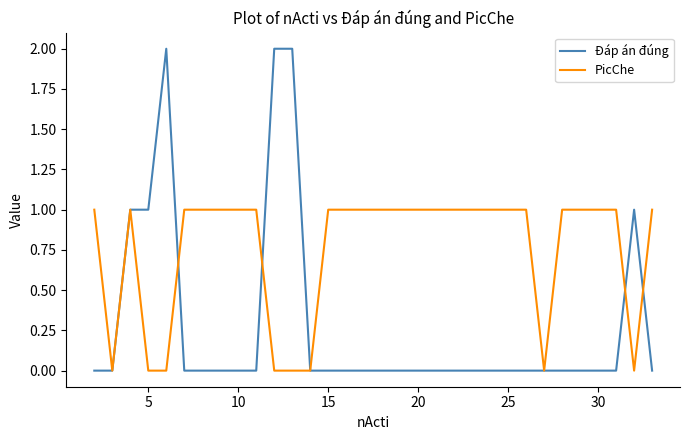

Which series has the largest total across all categories?

PicChe